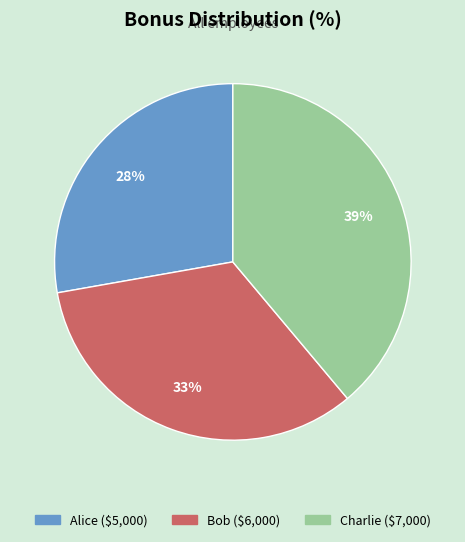

Between Alice and Bob, which is larger?

Bob